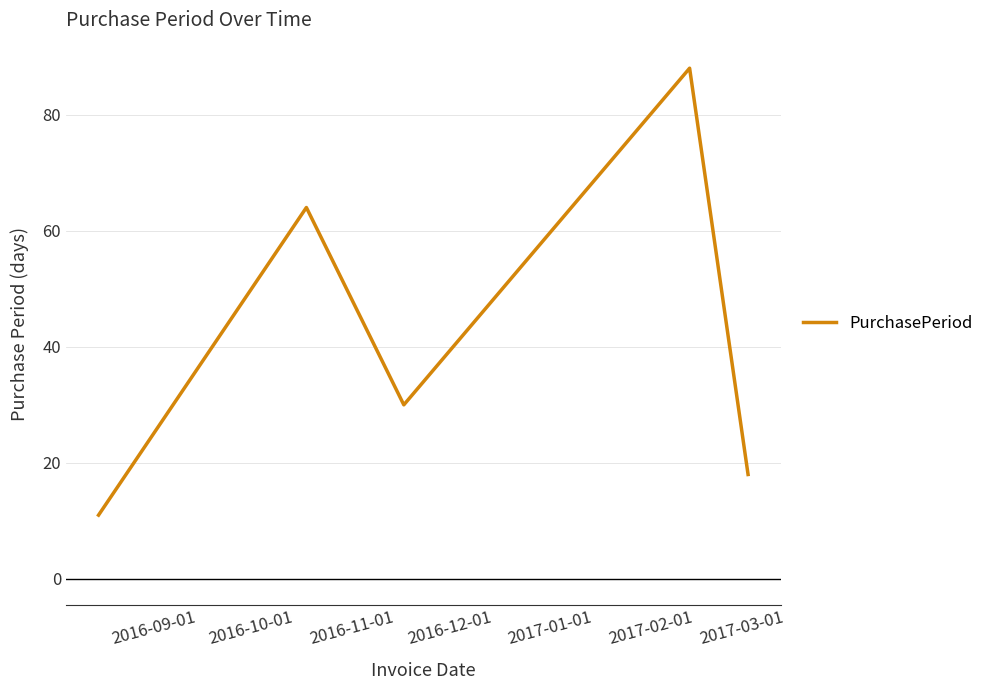

How many interior local valleys (lower than both neighbors) does the data have?

1